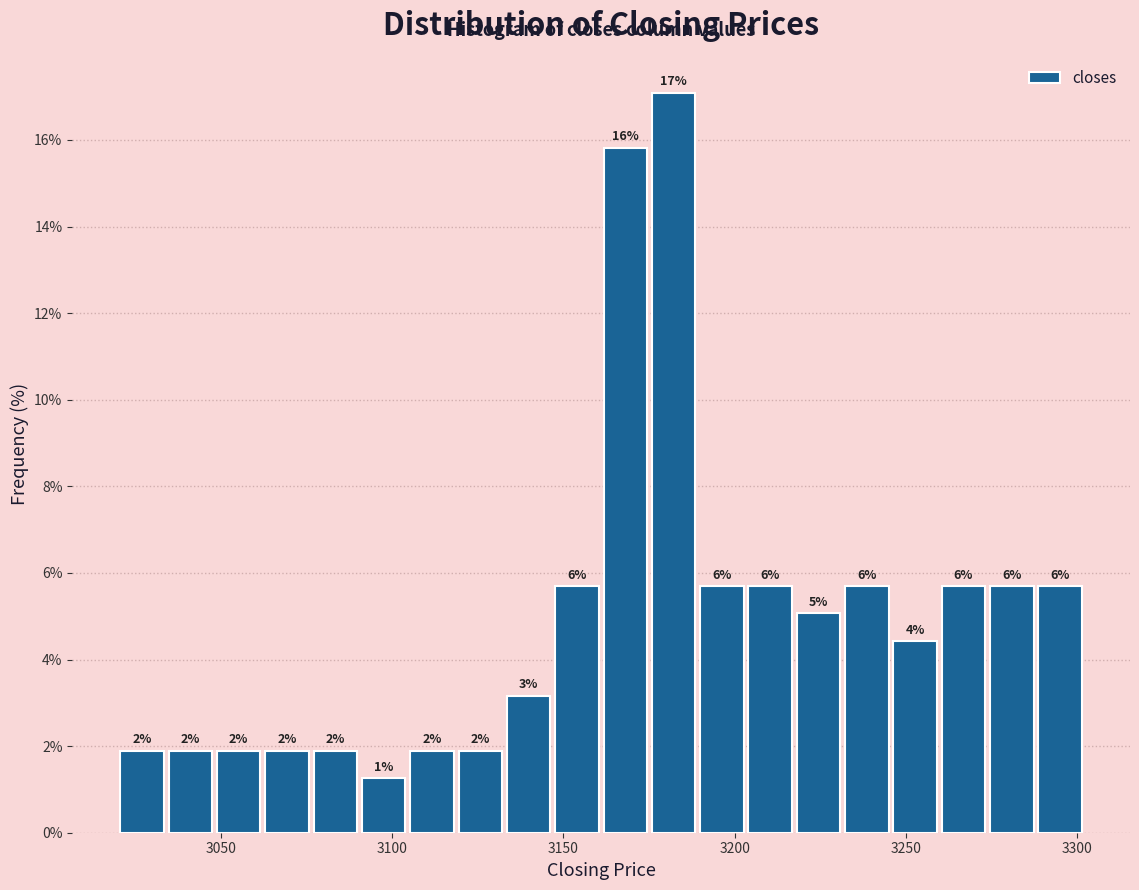

Around what value on the x-axis is the tallest bar? Give the approximate position of its centre, as read against the axis.

3180